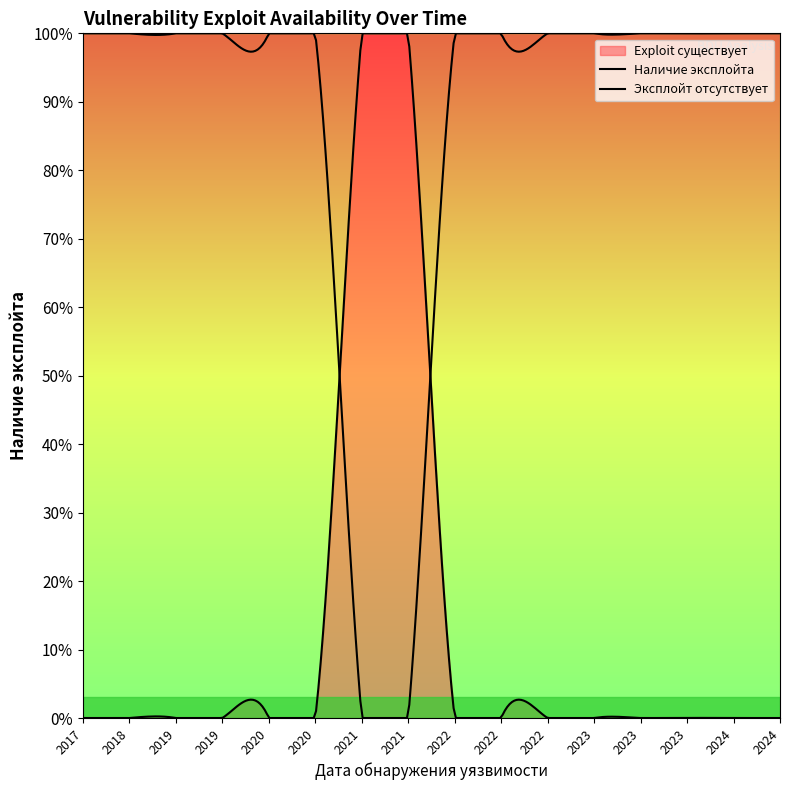

Does the chart display data point markers on the line(s)?

No